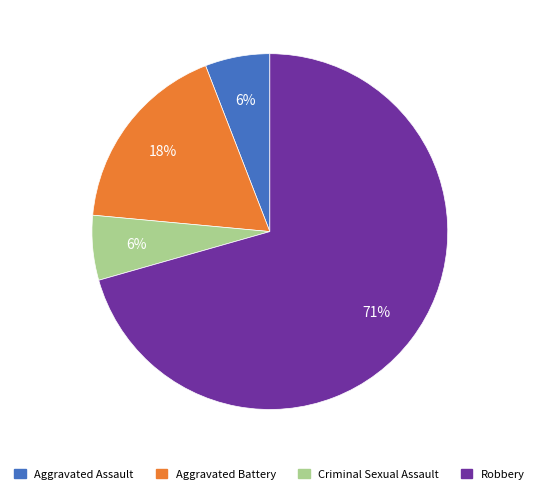

How many slices are in this pie chart?

4